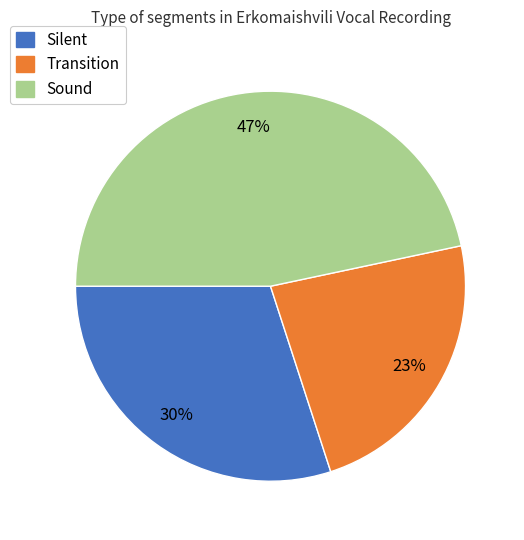

Which slice is the largest?

Sound